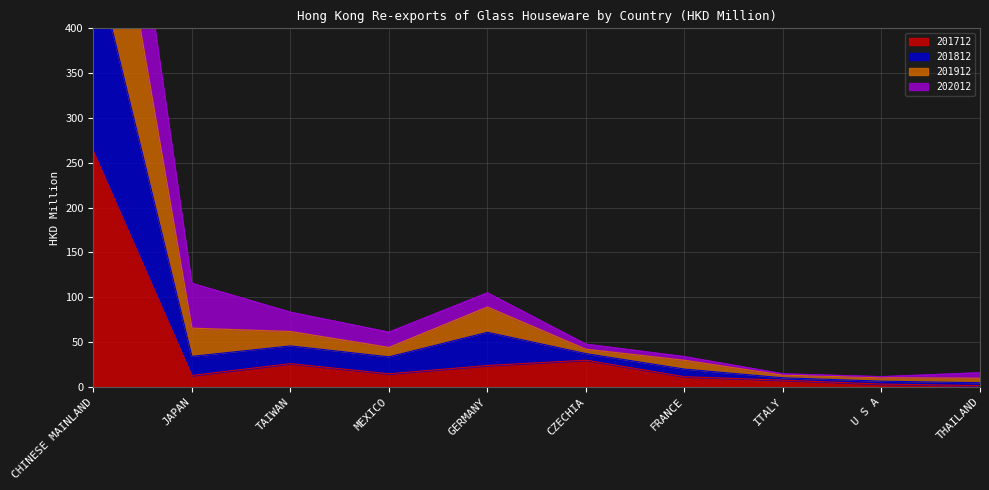

True or false: 201912 and 201712 intersect in this chart.

False